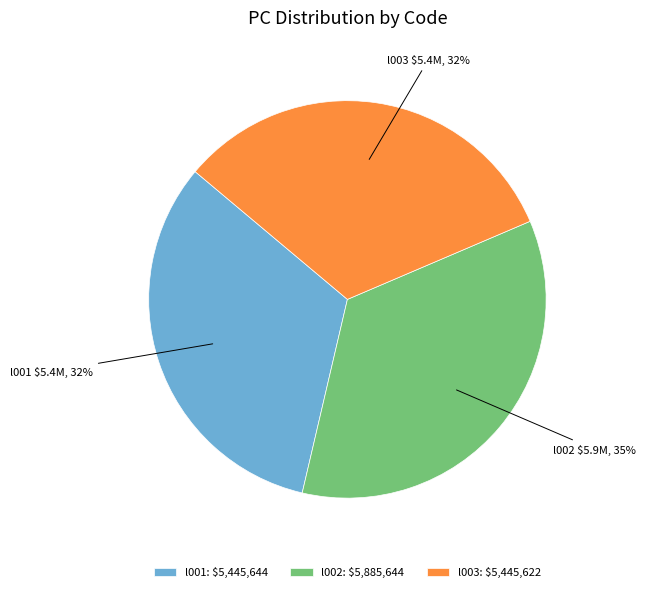

Count the number of slices in the pie.

3